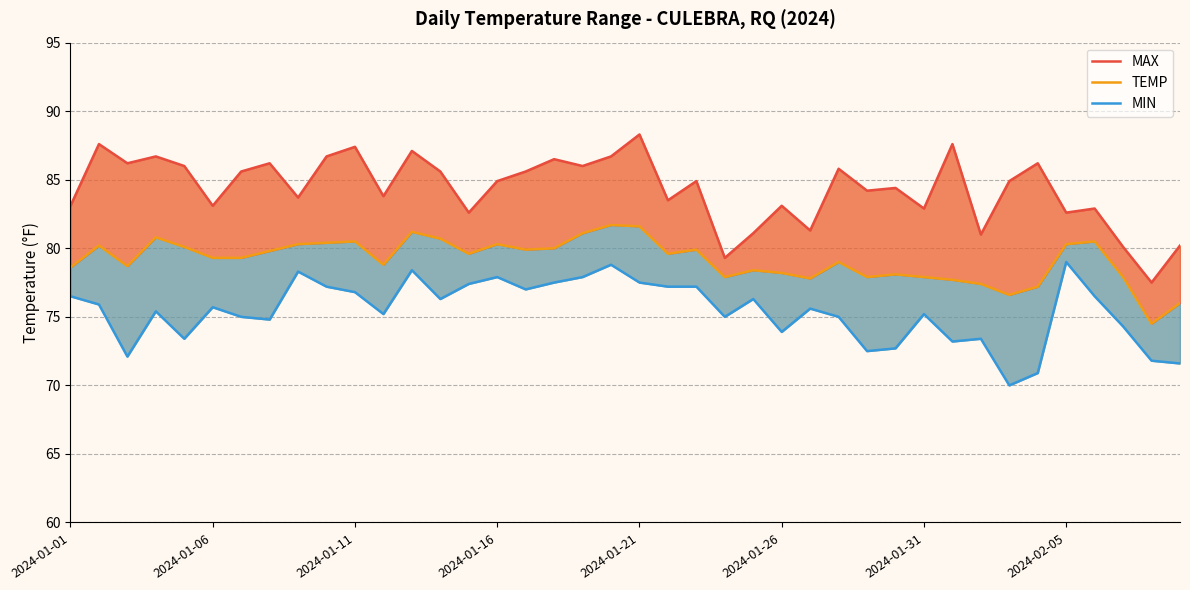

Does the chart have visible grid lines?

Yes